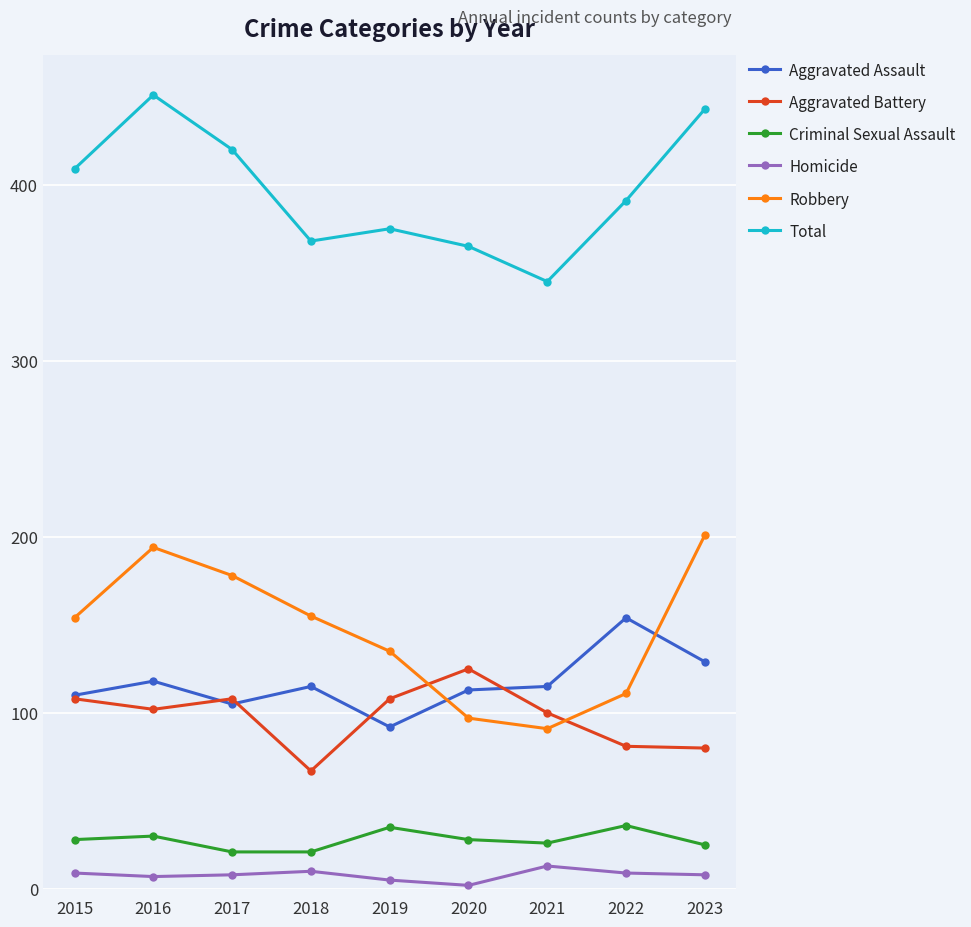

What is the sum of all Total values?

3567